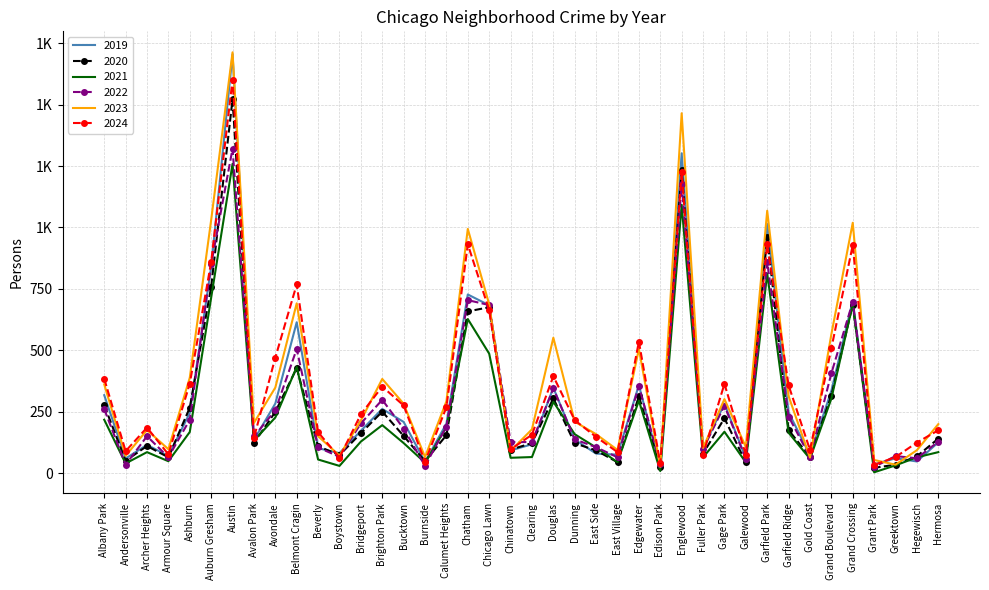

What are all the series names shown in the legend?

2019, 2020, 2021, 2022, 2023, 2024